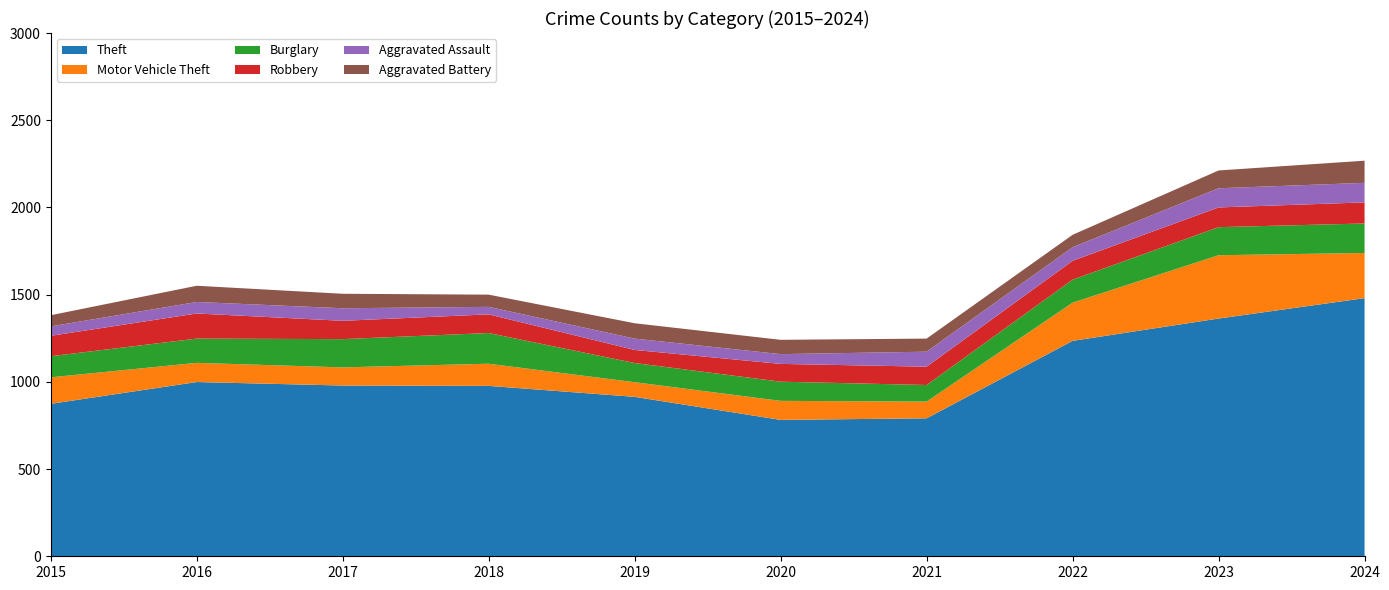

Reading left to right, what are all the values shown in this chart?

Theft: 874	999	979	977	914	782	791	1235	1363	1480
Motor Vehicle Theft: 152	110	104	127	84	109	96	219	363	259
Burglary: 121	139	162	176	110	110	95	132	161	169
Robbery: 117	144	105	107	75	102	105	108	113	121
Aggravated Assault: 54	66	72	43	65	56	86	78	110	112
Aggravated Battery: 64	93	83	70	88	82	75	71	102	127